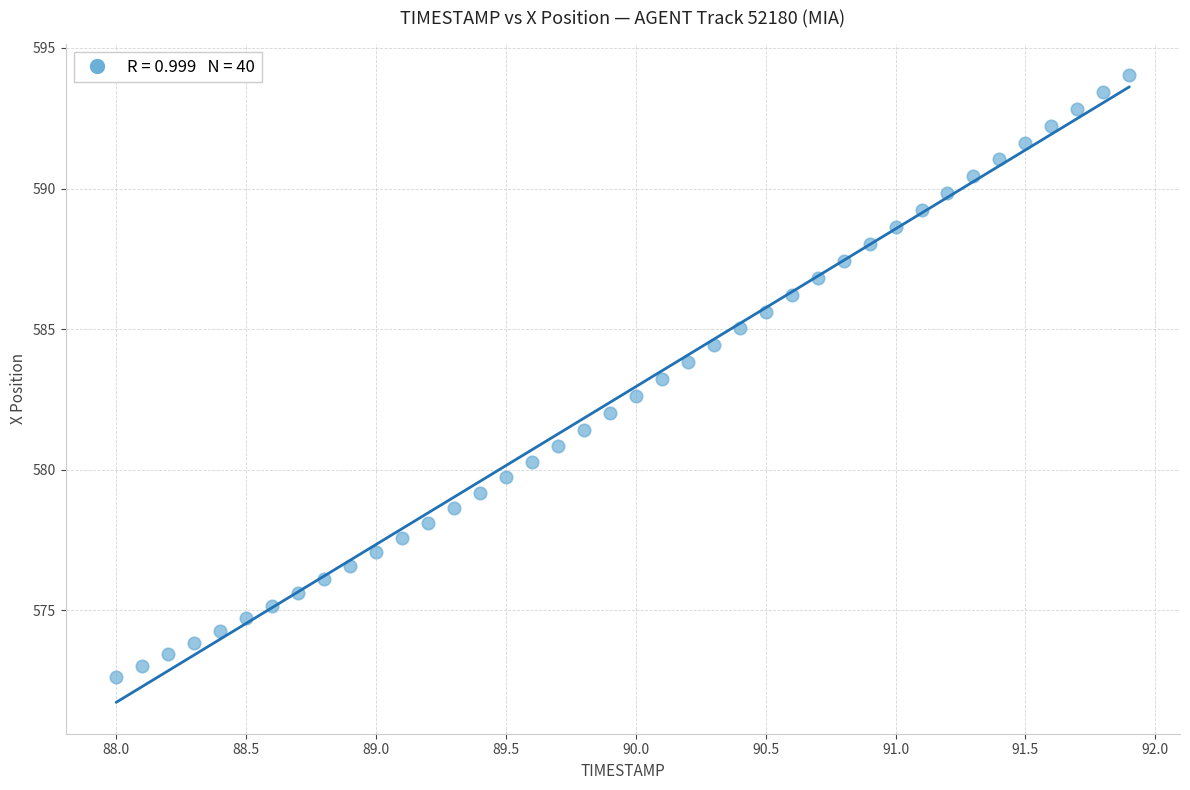

What is the range of Y values (max minus min)?

21.4